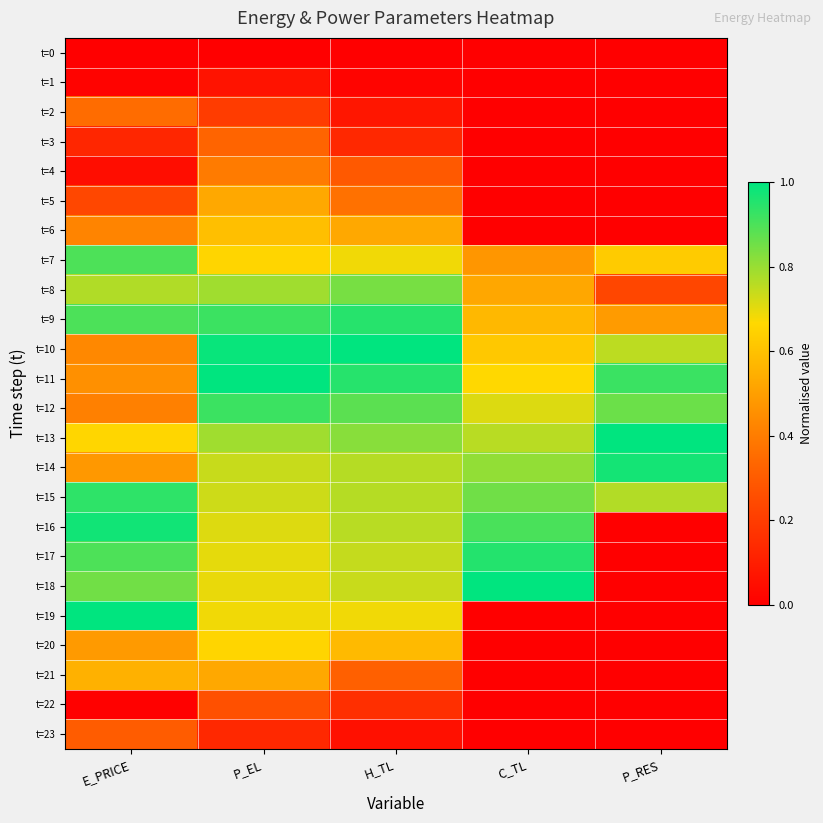

Rank the series by their maximum value, from highest to lowest.

t=10, t=11, t=13, t=18, t=19, t=16, t=14, t=17, t=9, t=15, t=12, t=7, t=8, t=20, t=6, t=21, t=5, t=4, t=2, t=3, t=23, t=22, t=1, t=0